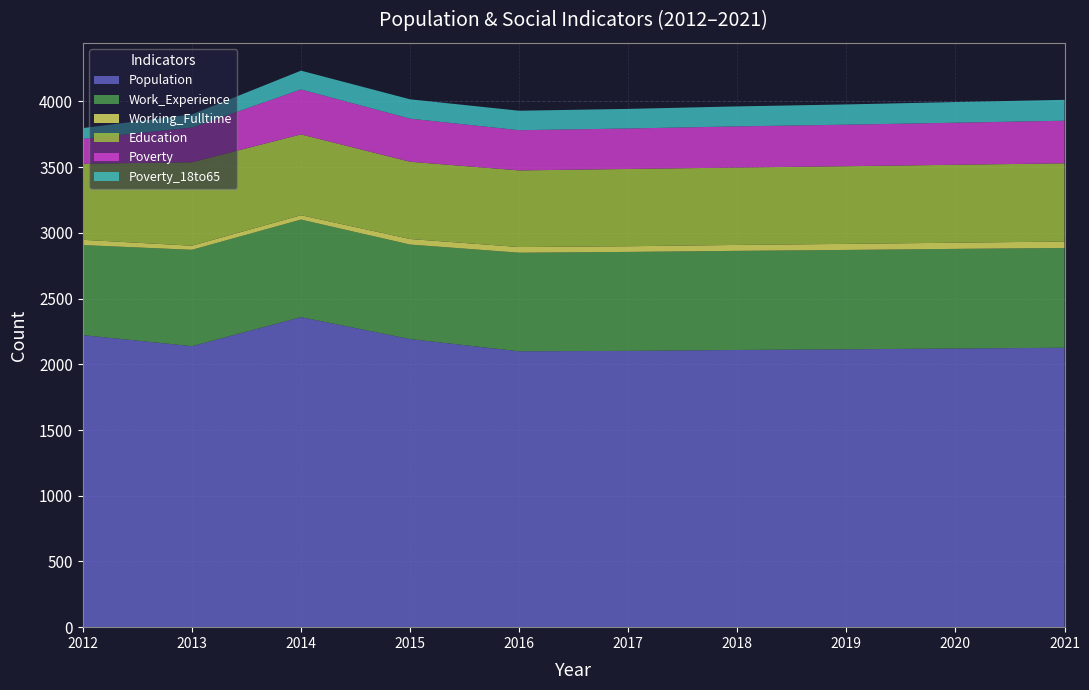

Reading right to left, extract all data points from this chart.

Population: 2126	2120	2114	2109	2102	2099	2192	2359	2138	2222
Work_Experience: 759	758	756	754	753	750	719	742	733	685
Working_Fulltime: 49	47	46	45	43	43	42	33	31	40
Education: 595	593	591	589	588	583	588	615	635	579
Poverty: 324	320	316	313	308	306	328	342	264	189
Poverty_18to65: 159	157	154	152	149	148	147	143	100	82